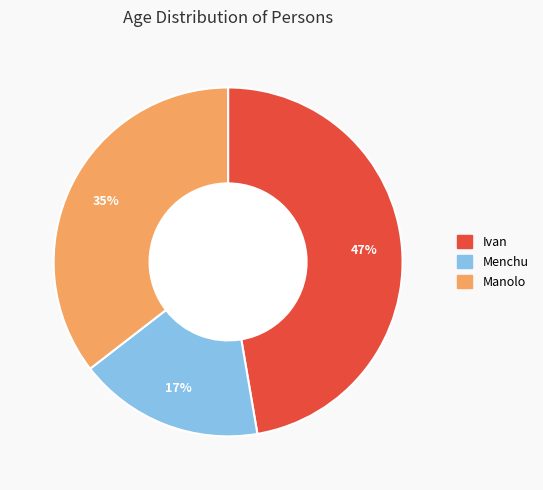

To the nearest percent, what portion does Ivan represent?

47%